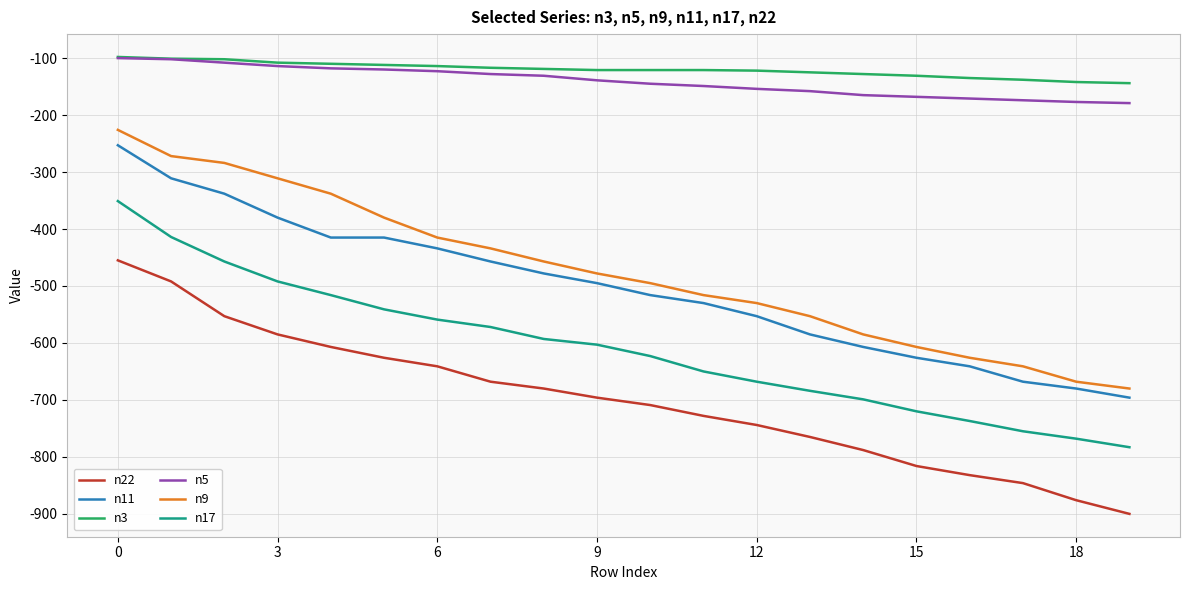

Which series has the largest range (max minus min)?

n9